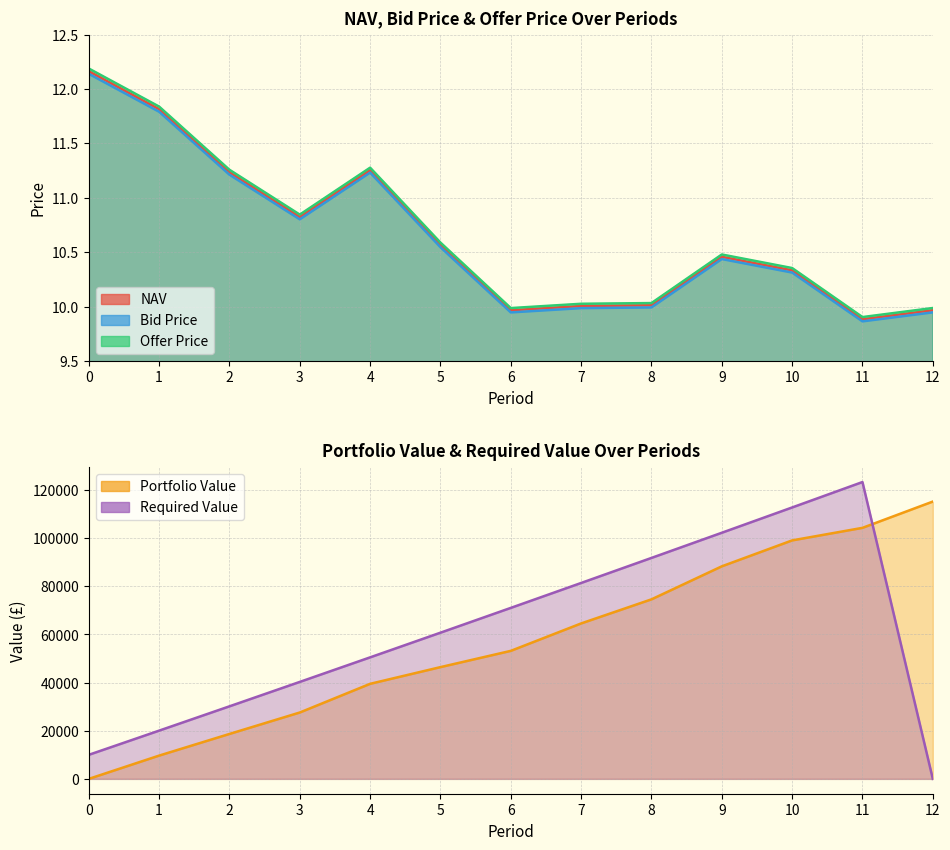

Is it true that NAV equals 11.8 at 1?

True